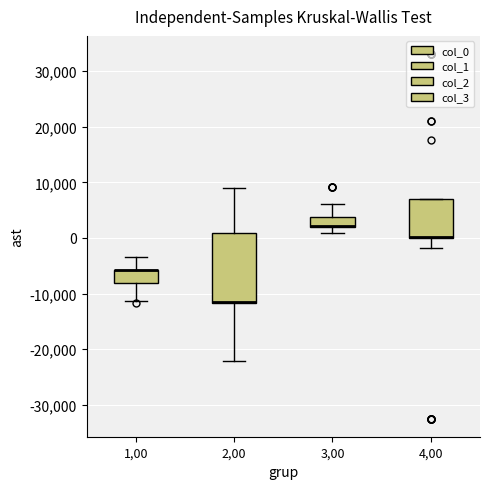

Reading left to right, read every box against the y-axis: the position of its median line, the range the box covers, and the ends of its whiskers. The values are not printed on the chart, so give them approximately, as read against the axis.

1,00: median -6000 (drawn on the box's upper edge), box -8000 to -6000, whiskers -11000 to -3000
2,00: median -11000 (drawn on the box's lower edge), box -12000 to 1000, whiskers -22000 to 9000
3,00: median 2000 (drawn on the box's lower edge), box 2000 to 4000, whiskers 1000 to 6000
4,00: median 0 (drawn on the box's lower edge), box 0 to 7000, whiskers -2000 to 7000